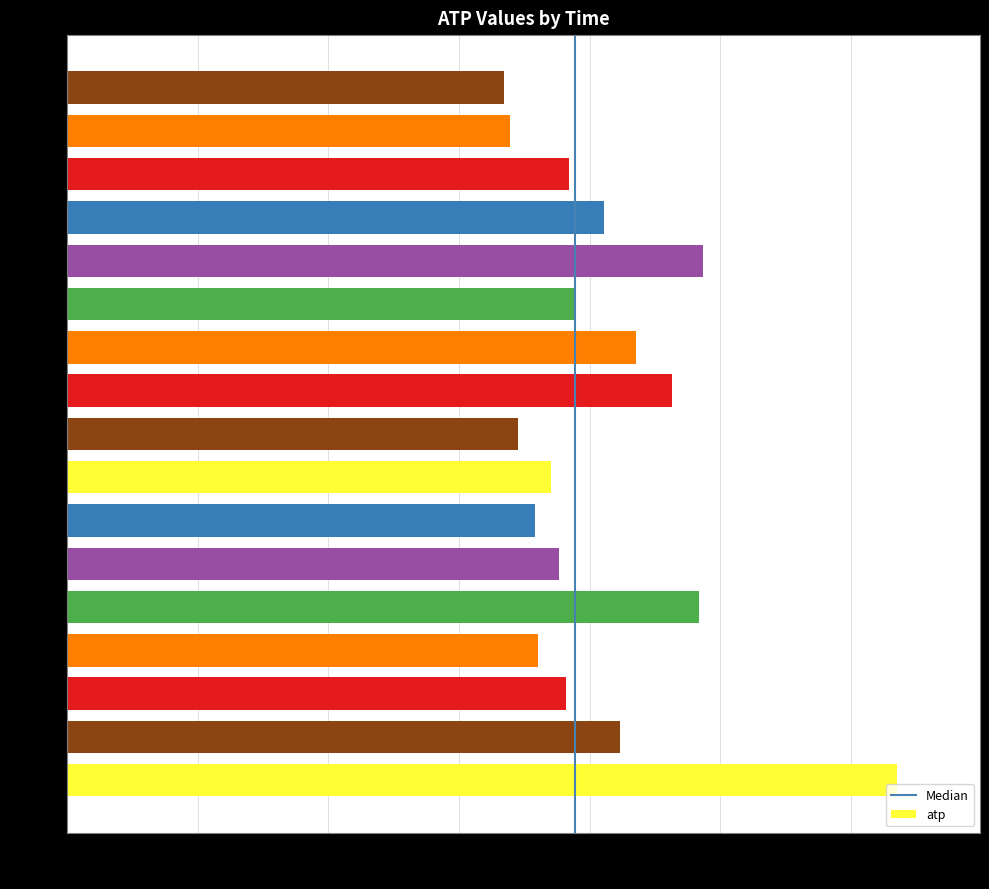

What is the sum of all values?

69.8